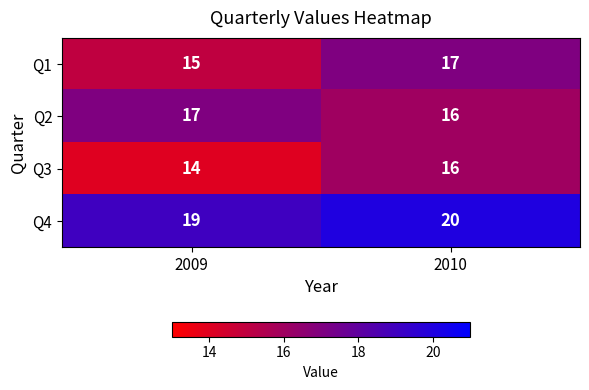

What is the spread (max minus min) of values at 2010?

4